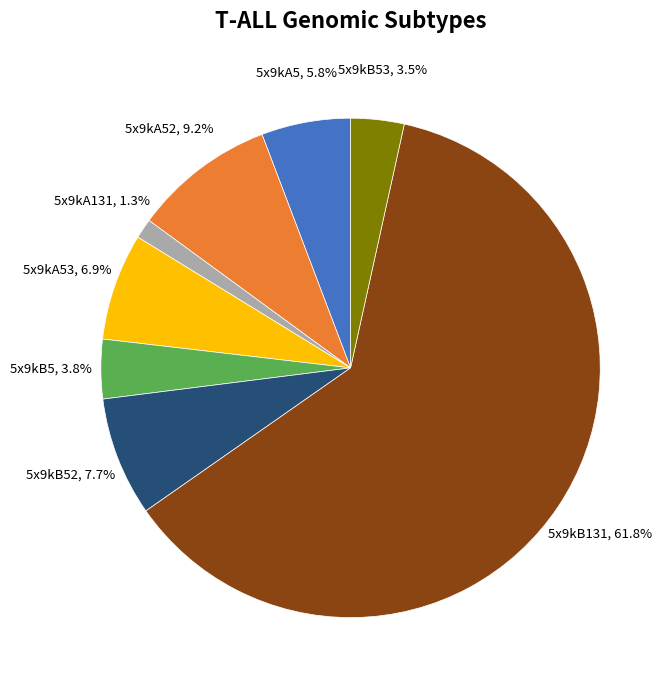

Does any single category account for the majority?

Yes